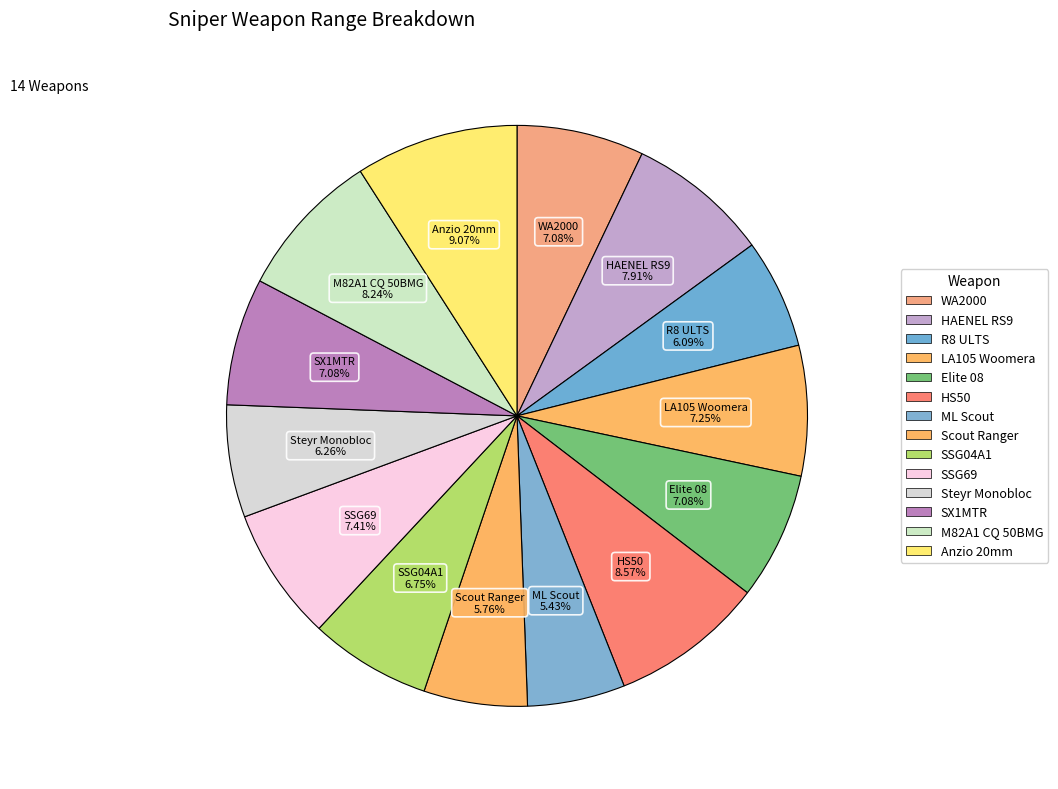

Count the number of slices in the pie.

14